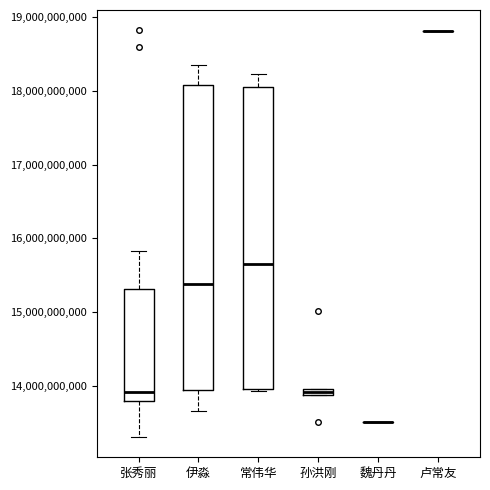

Where does the median line of the box for 伊淼 sit on the y-axis? The values are not printed on the chart, so give them approximately, as read against the axis.

15400000000